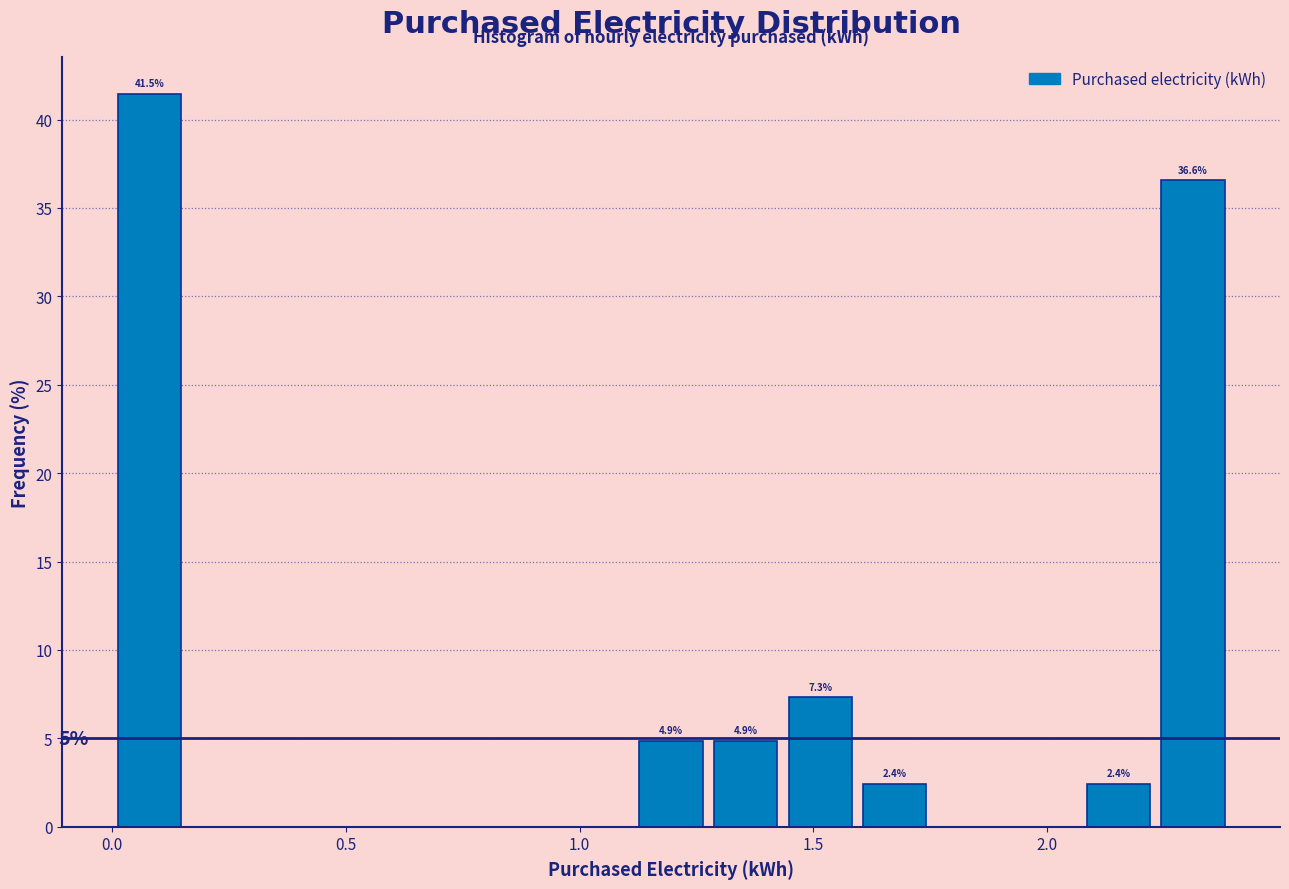

Read against the x-axis, roughly where is the centre of the tallest bar?

0.10